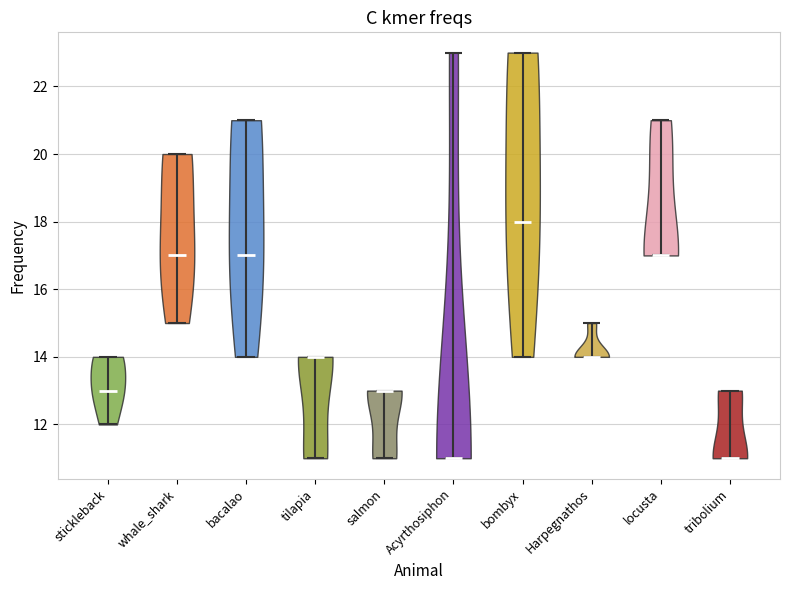

Where does the median line of the violin for bombyx sit on the y-axis? The values are not printed on the chart, so give them approximately, as read against the axis.

18